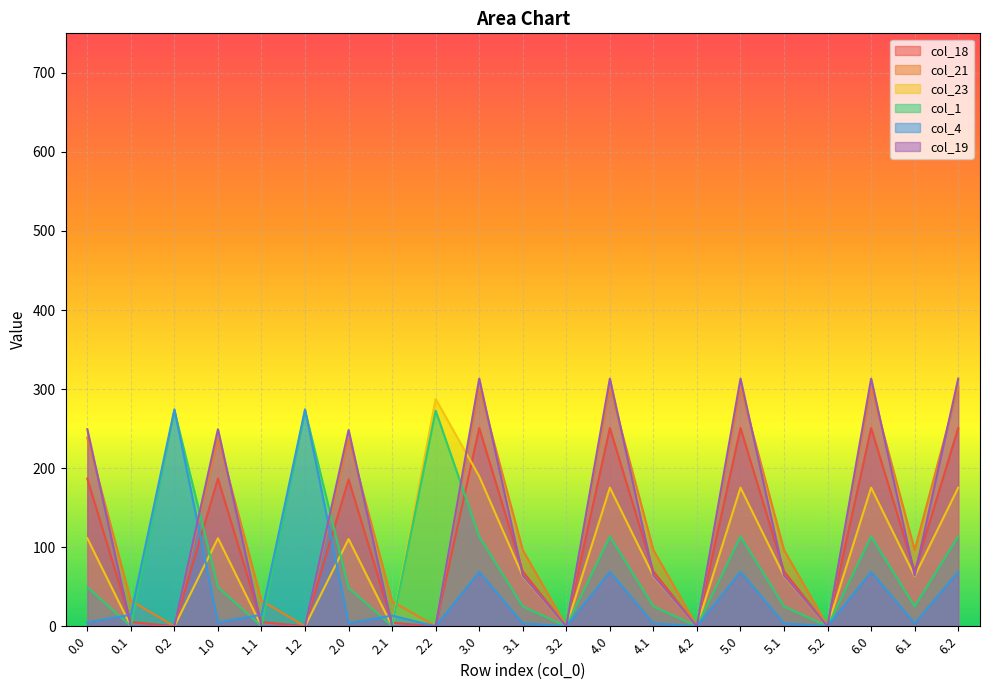

At how many categories does at least one series exceed 9?

18